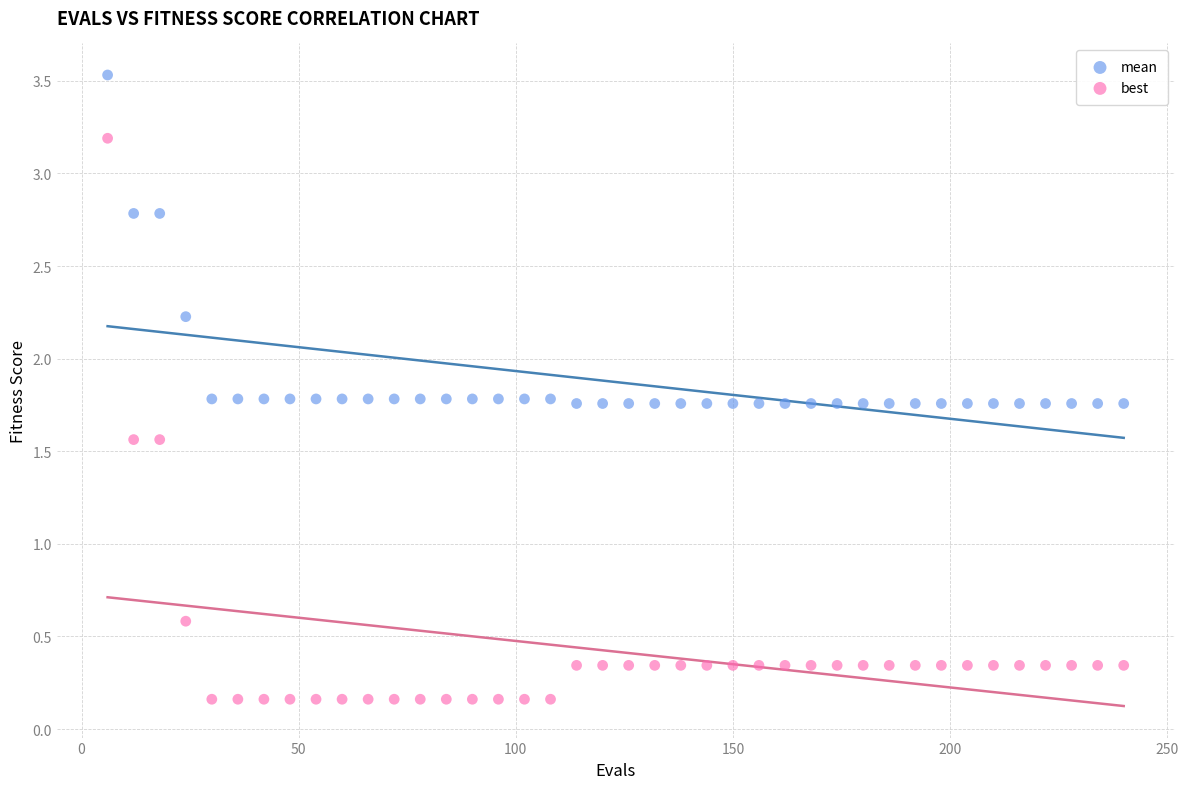

Across all series, what Y value is closest to 1?

0.6